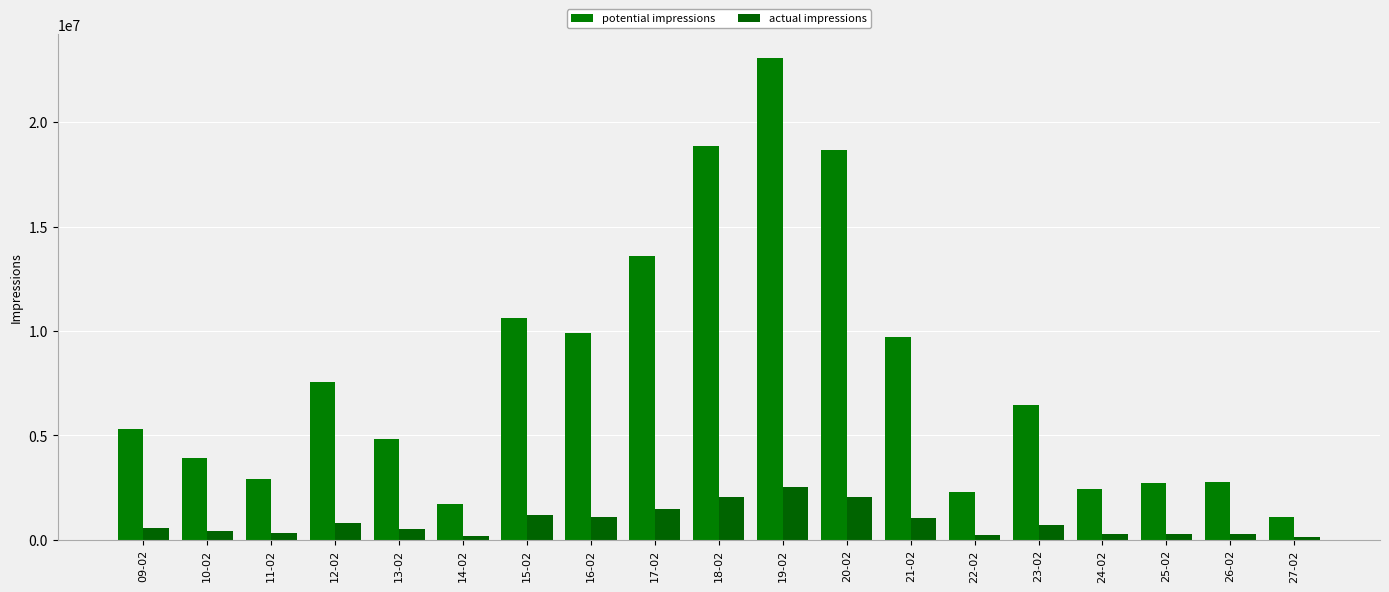

What is the label of the 8th bar from the right?

20-02